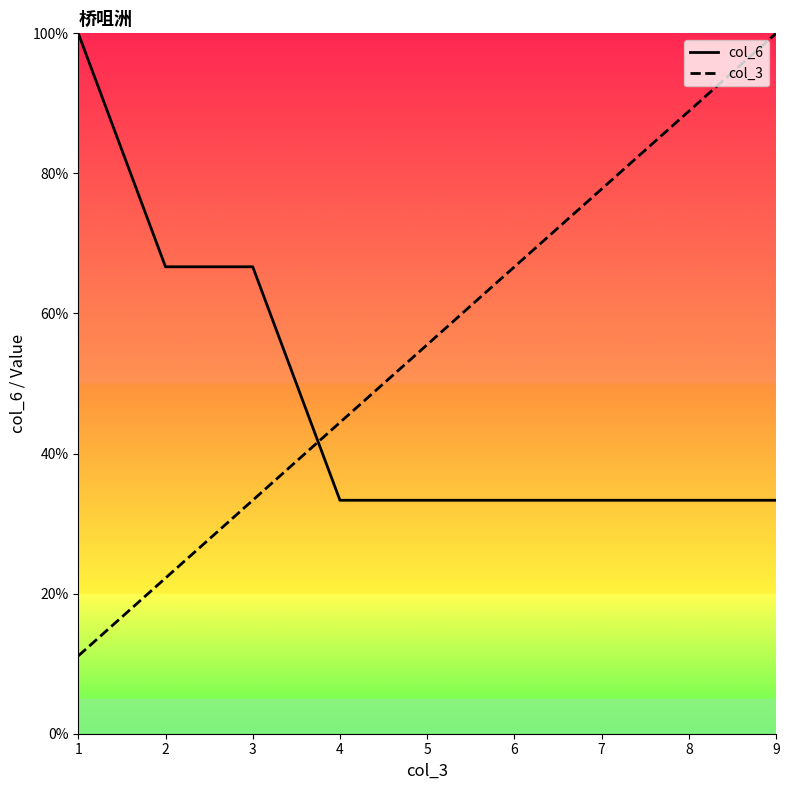

What is the average value of the col_3 series?

55.6